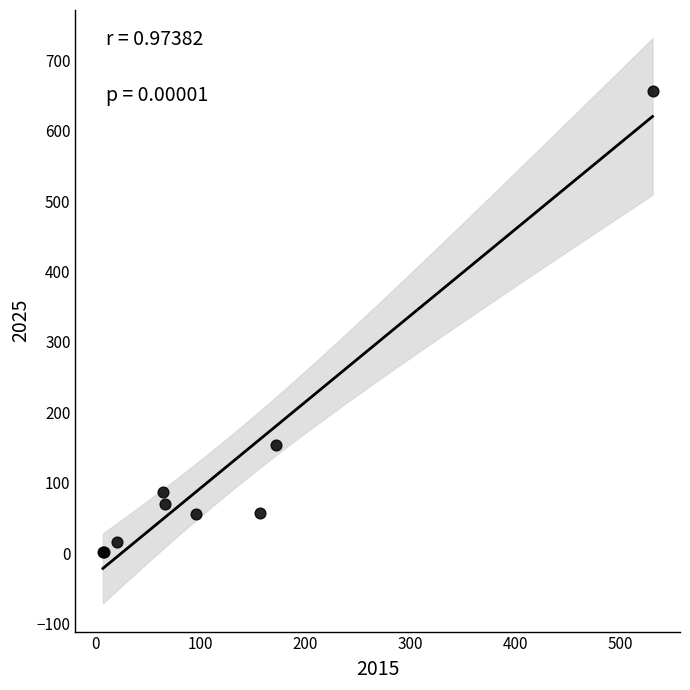

What Y value in the scatter plot is closest to 329?

154